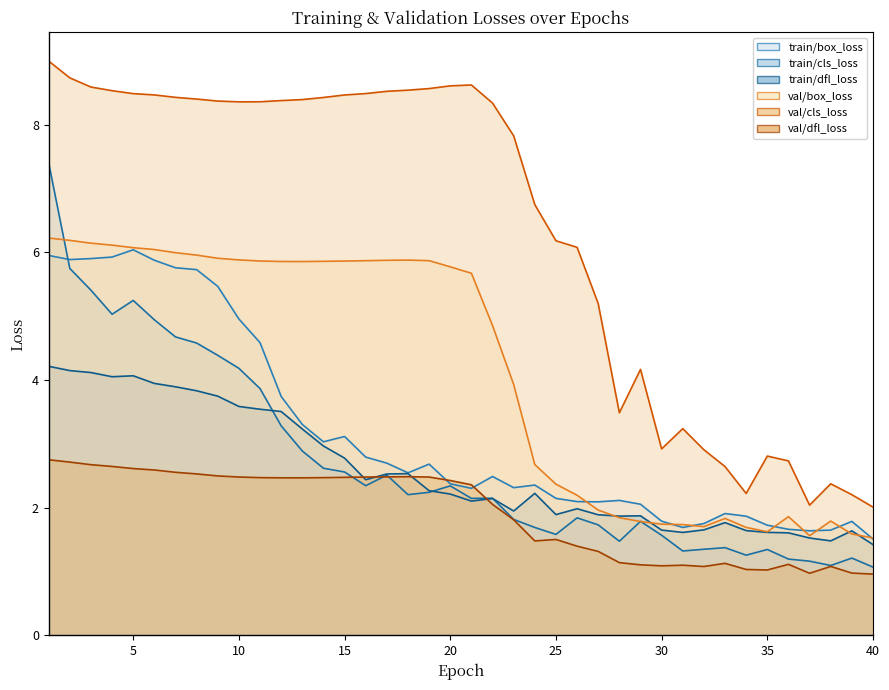

True or false: val/cls_loss and train/cls_loss cross at least once.

False